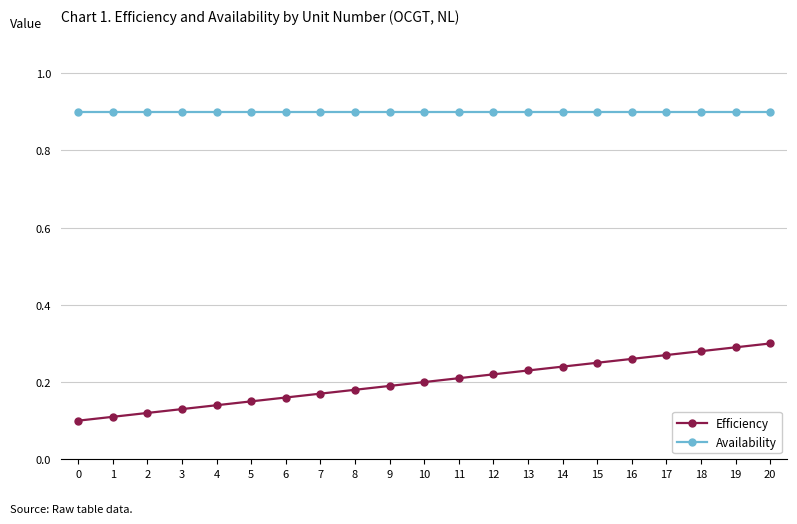

How many lines are shown in the chart?

2